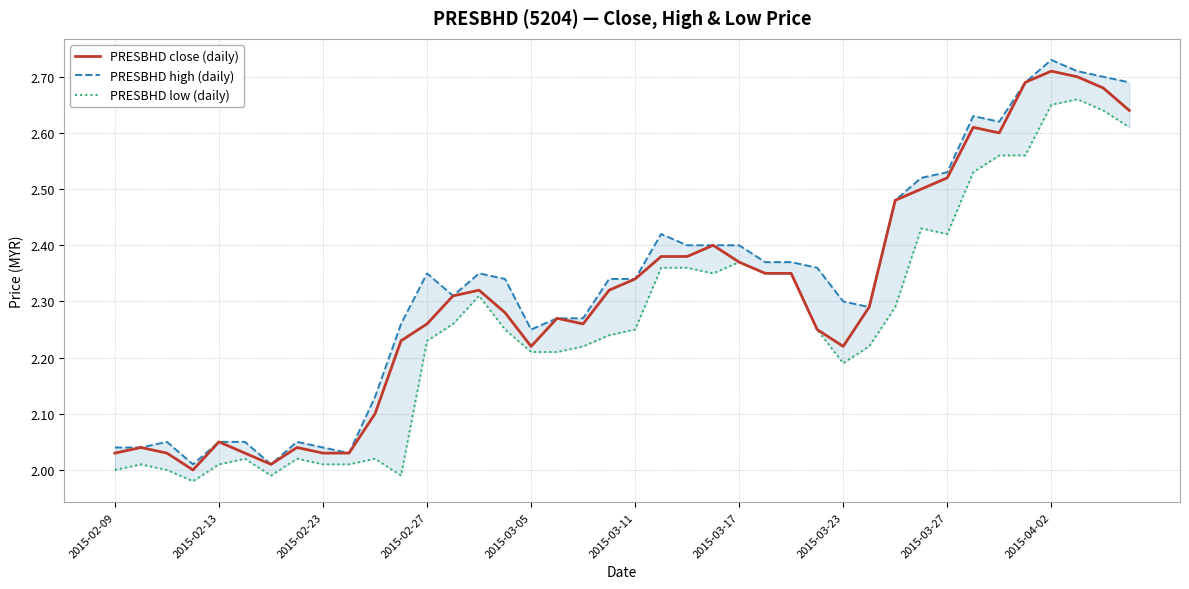

Which series has the largest total across all categories?

PRESBHD high (daily)